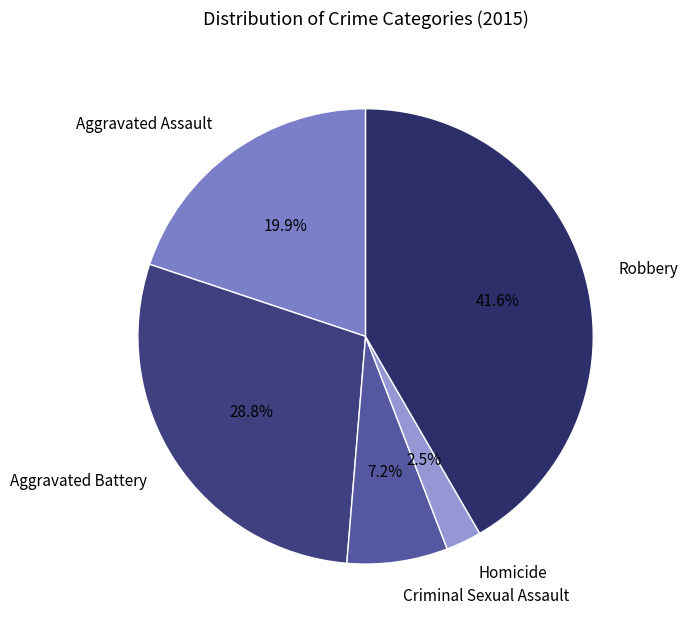

Which category has the biggest portion of the pie?

Robbery